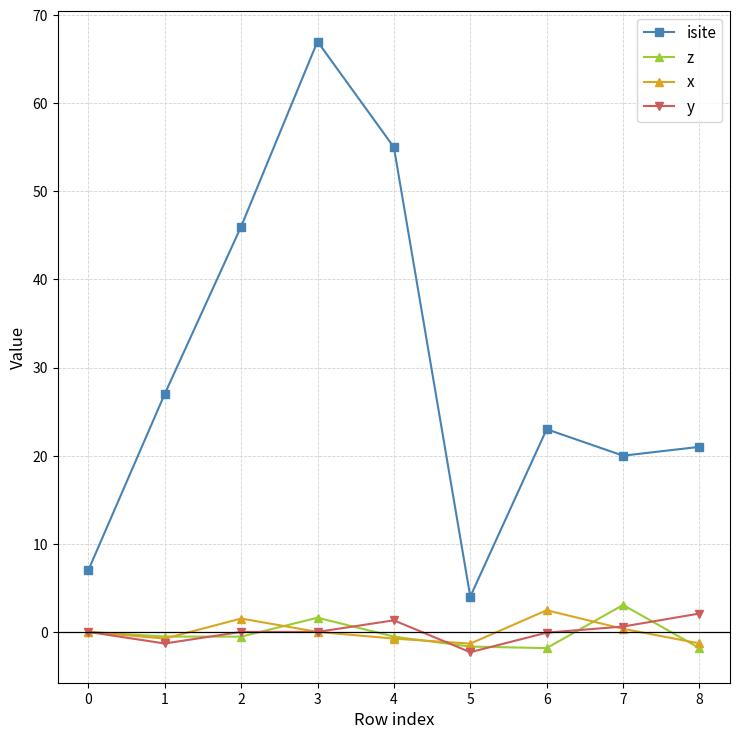

True or false: isite and z intersect in this chart.

False